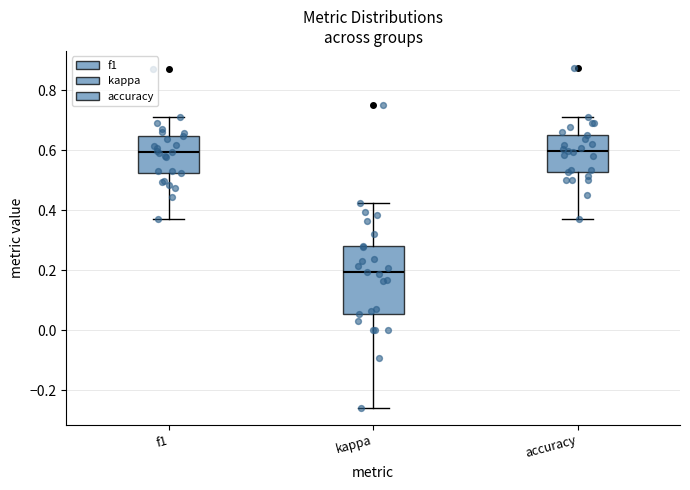

Reading left to right, transcribe this box plot: for each box, give where its median line is, the range the box spans, and where its two whiskers end, as read against the y-axis. The values are not printed on the chart, so give them approximately, as read against the axis.

f1: median 0.60, box 0.52 to 0.64, whiskers 0.38 to 0.72
kappa: median 0.20, box 0.06 to 0.28, whiskers -0.26 to 0.42
accuracy: median 0.60, box 0.52 to 0.66, whiskers 0.38 to 0.72